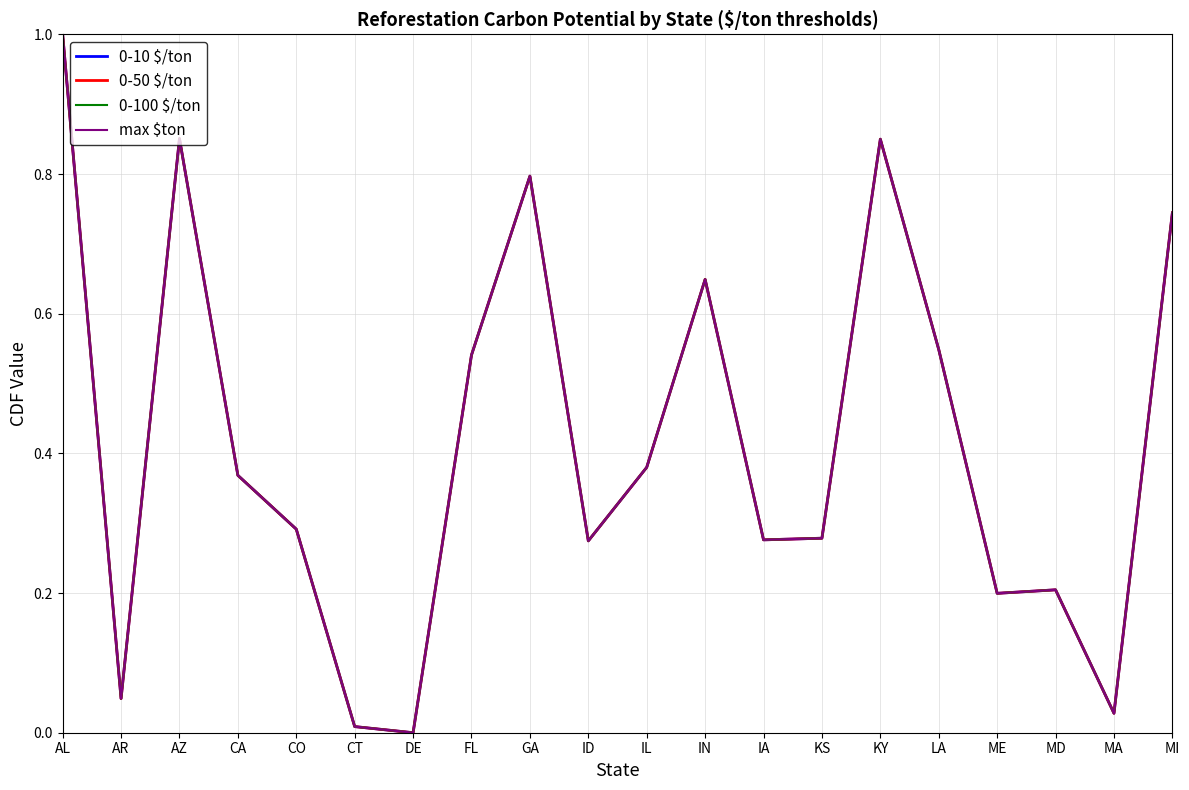

At how many categories does at least one series exceed 0?

19